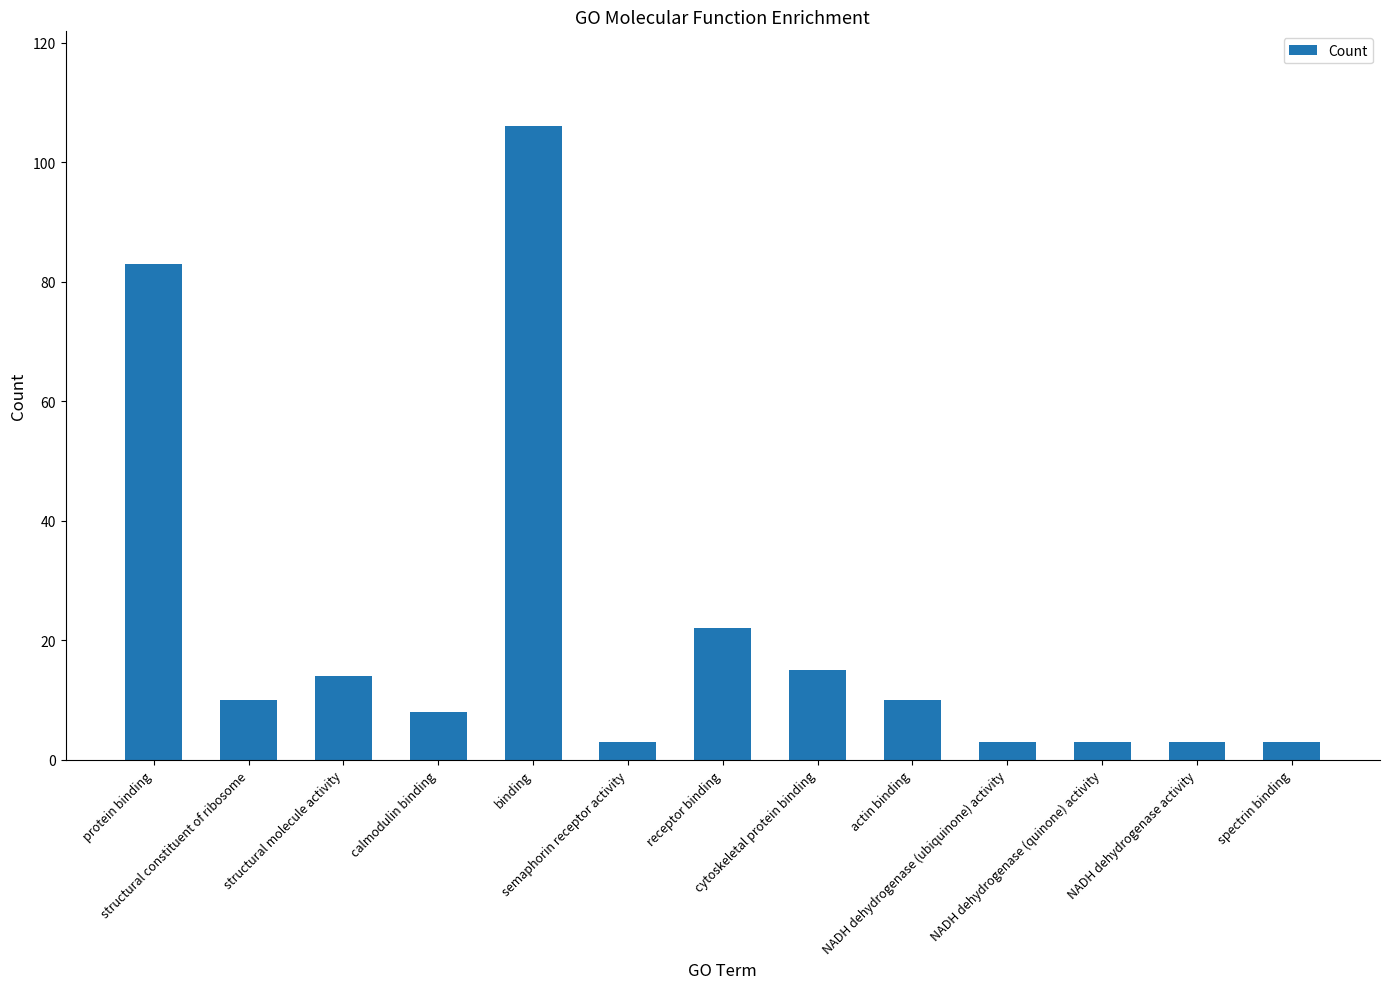

What value does the data have at actin binding, to the nearest 10?

10